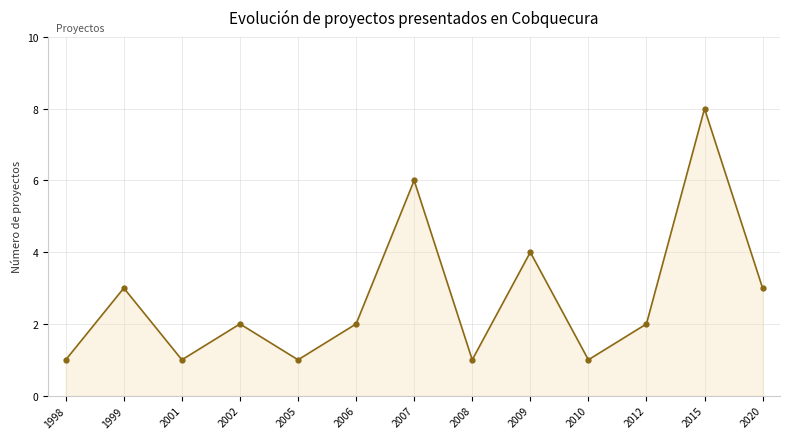

At which label is the value closest to 4?

2009